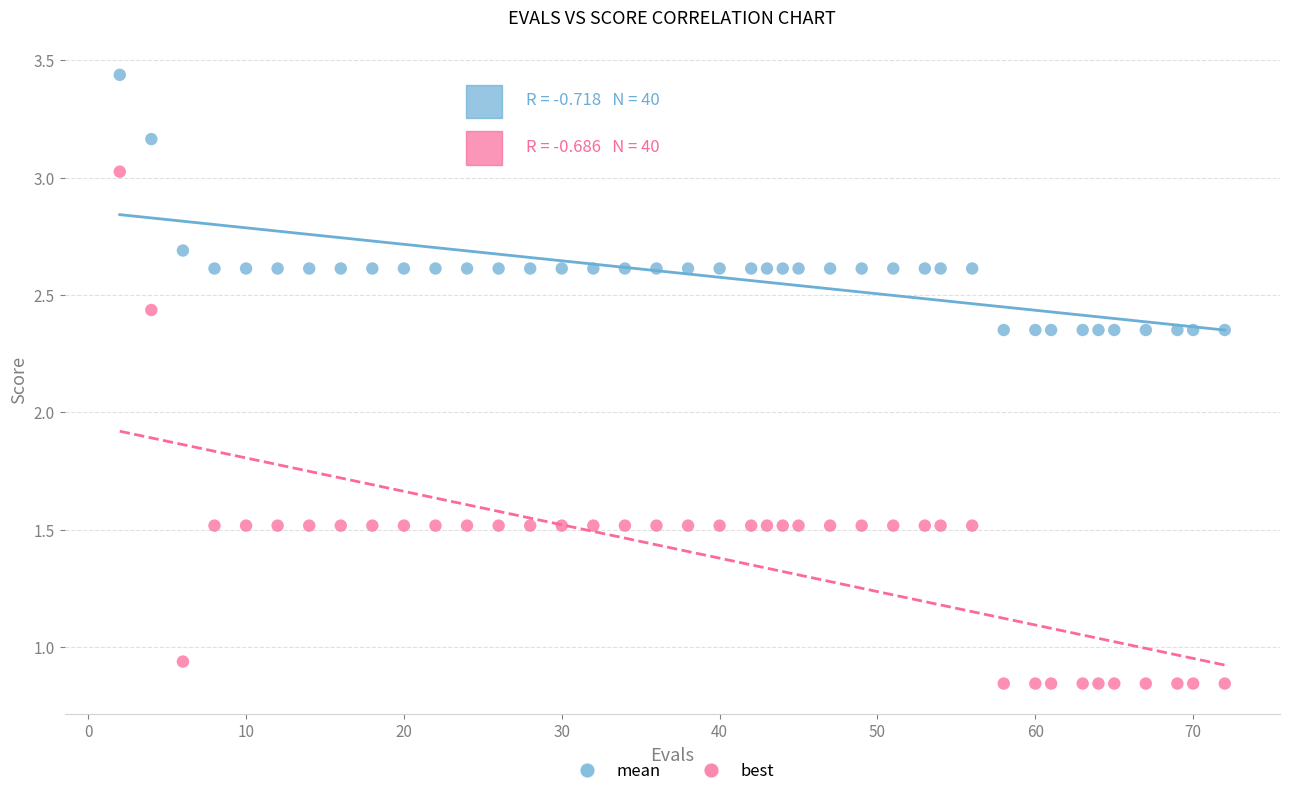

Which series contains the highest Y value?

mean